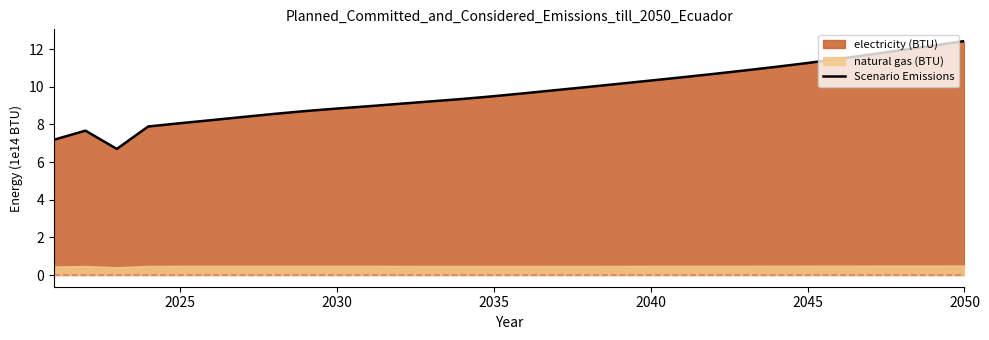

What is the minimum value for Scenario Emissions?

6.7